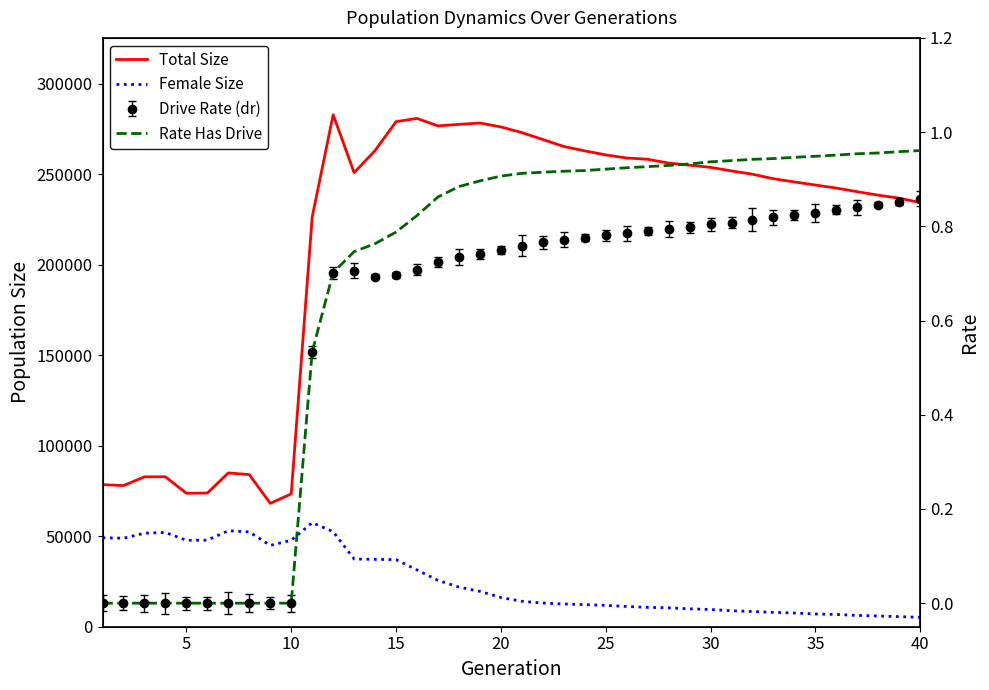

Reading left to right, transcribe all the data shown in this chart.

Total Size: 78469.0	77957.0	82783.0	82817.0	73723.0	73820.0	84929.0	84018.0	68133.0	73327.0	226291.0	282787.0	250805.0	262996.0	278937.0	280734.0	276597.0	277433.0	278184.0	276035.0	272886.0	269089.0	265213.0	262812.0	260582.0	258879.0	258162.0	256067.0	254913.0	253695.0	251748.0	249916.0	247414.0	245640.0	243933.0	242259.0	240249.0	238334.0	236689.0	234218.0
Female Size: 49136.0	48882.0	51650.0	52056.0	47727.0	47814.0	53025.0	52369.0	44899.0	47736.0	57473.0	52528.0	37395.0	37199.0	37063.0	31359.0	25612.0	21886.0	19516.0	16149.0	14051.0	13091.0	12548.0	12212.0	11778.0	11188.0	10691.0	10437.0	9899.0	9502.0	8840.0	8388.0	7950.0	7557.0	7034.0	6785.0	6241.0	5937.0	5567.0	5176.0
Rate Has Drive: 0.0	0.0	0.0	0.0	0.0	0.0	0.0	0.0	0.0	0.0	0.5	0.7	0.7	0.8	0.8	0.8	0.9	0.9	0.9	0.9	0.9	0.9	0.9	0.9	0.9	0.9	0.9	0.9	0.9	0.9	0.9	0.9	0.9	0.9	0.9	1.0	1.0	1.0	1.0	1.0